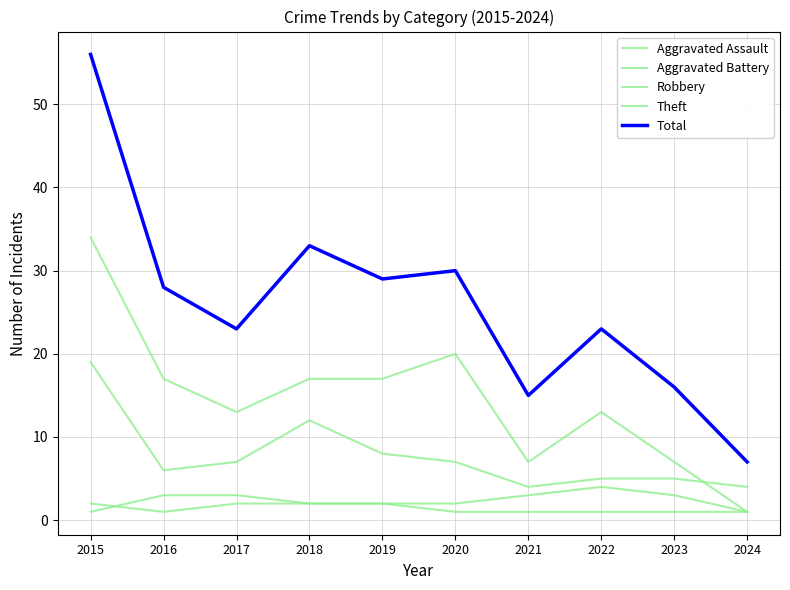

How many times do Theft and Robbery cross each other?

1